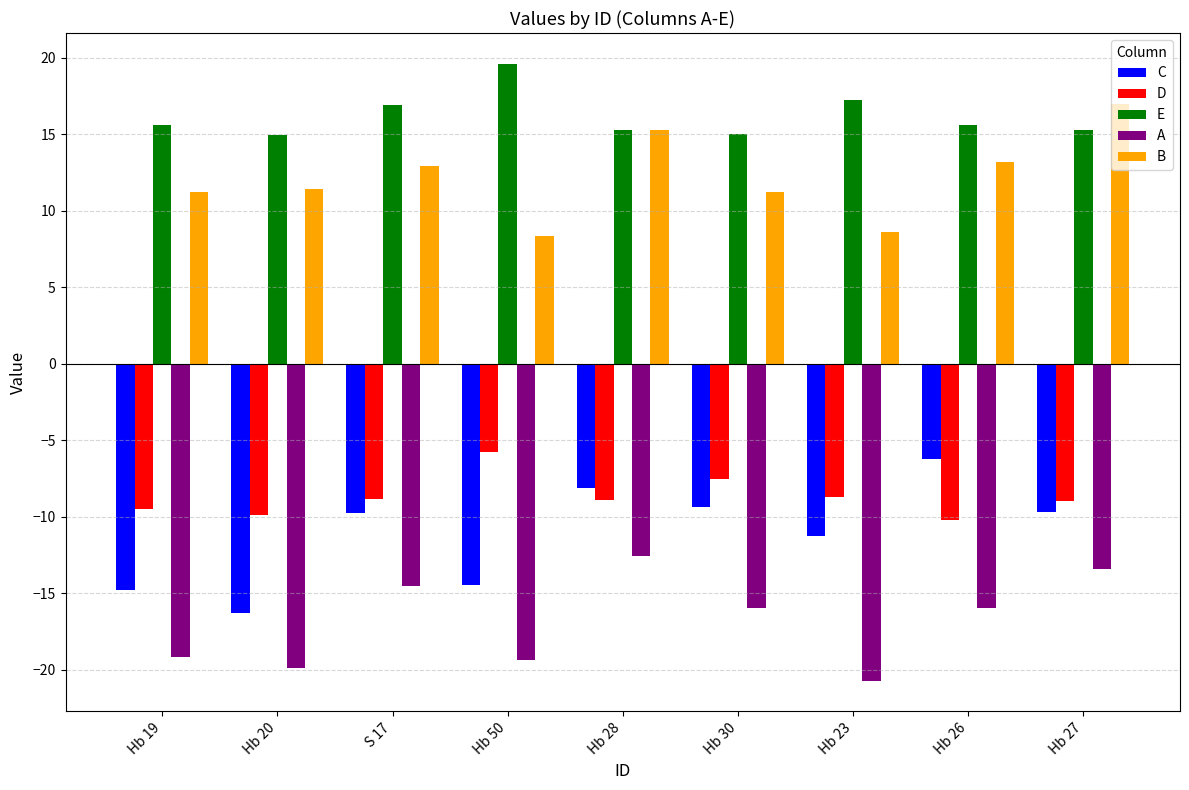

What is the lowest value of the B series?

8.3